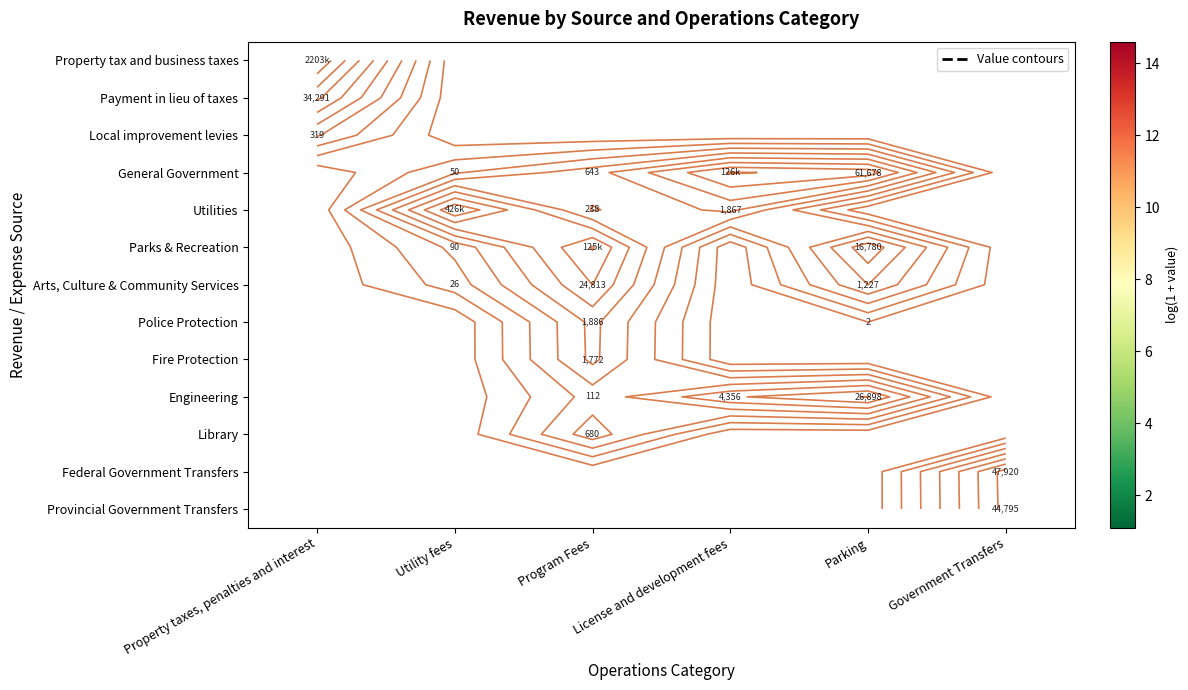

Read the General Government value at License and development fees.

11.7